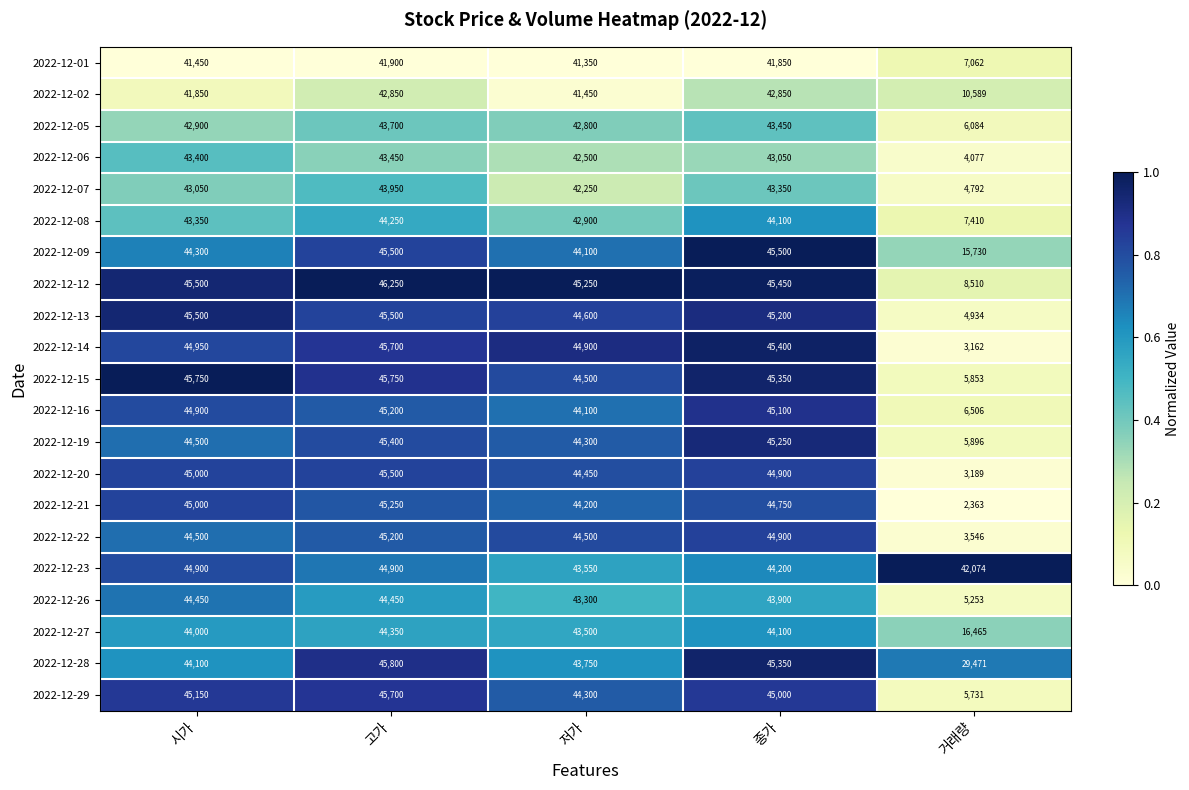

True or false: 2022-12-29 has a value of 25558 at 저가.

False